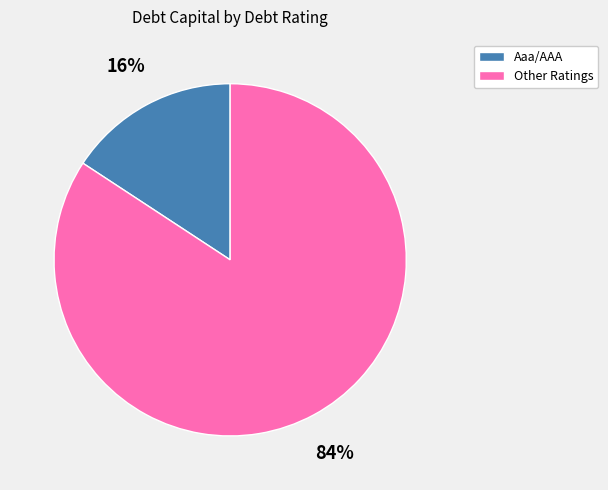

To the nearest percent, what is the difference between the largest and smallest slice percentages?

68%